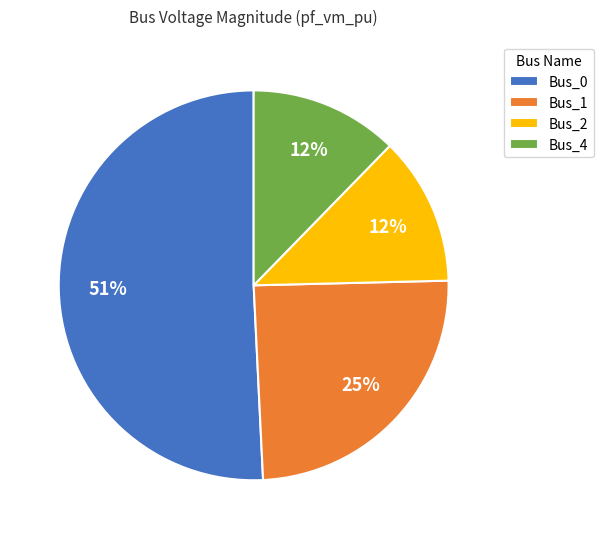

To the nearest percent, what is the average slice percentage?

25%